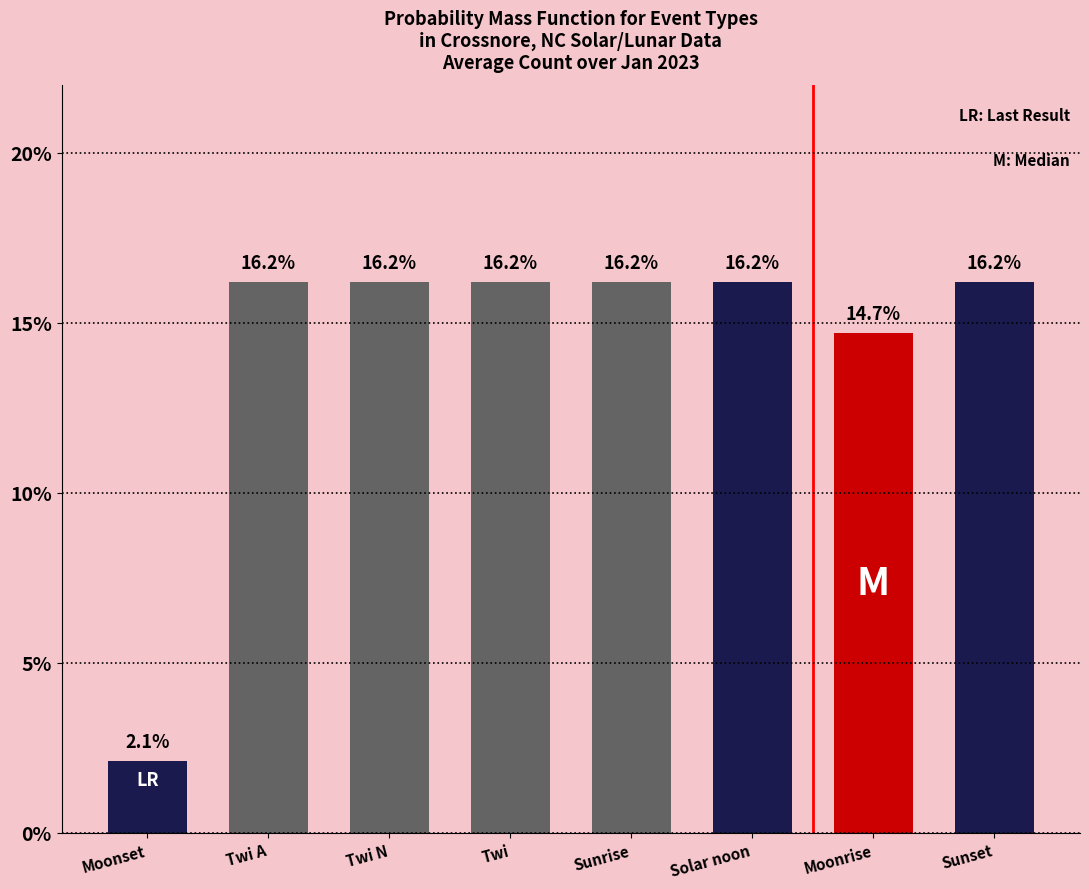

Are the bars horizontal?

No